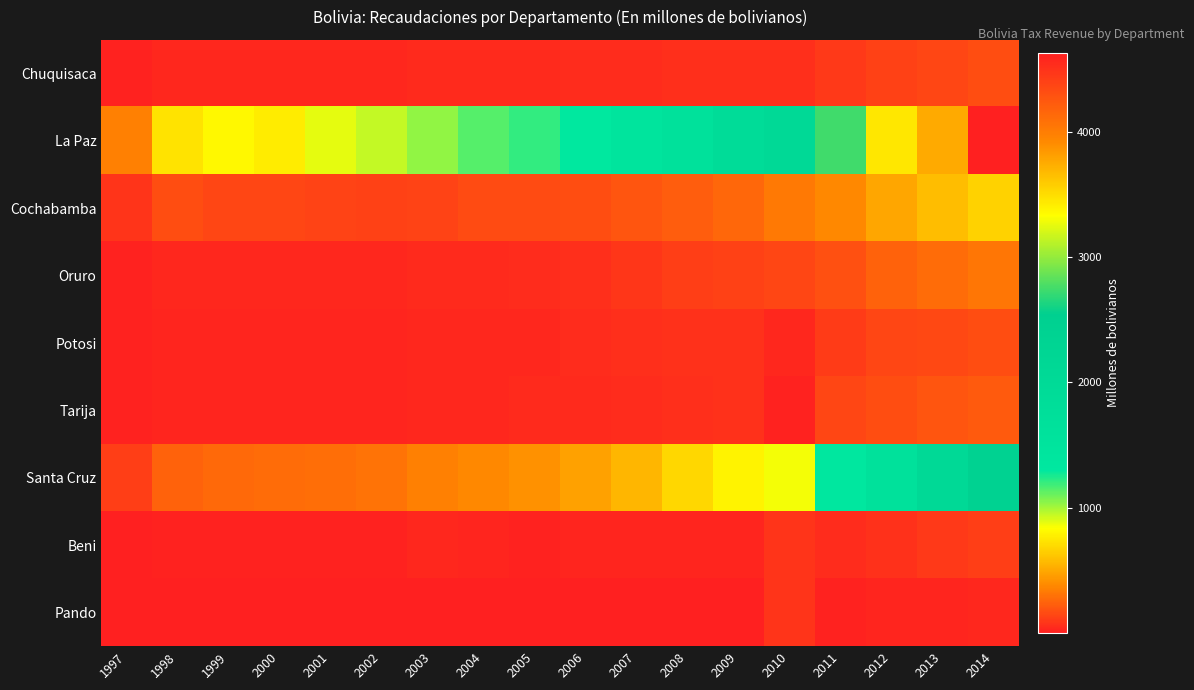

Count the number of categories in the chart.

18